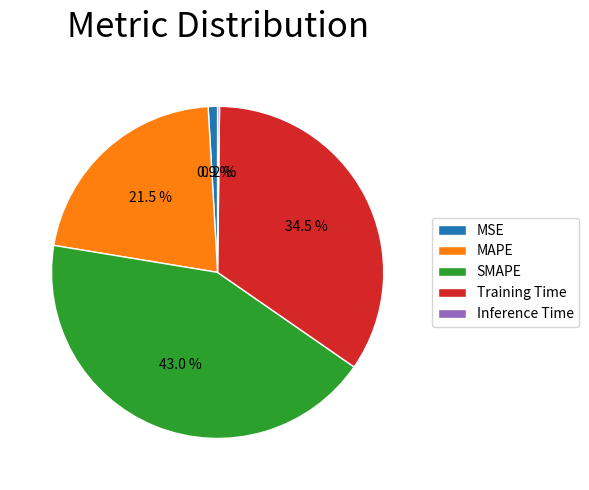

To the nearest percent, what is the difference between the largest and smallest slice percentages?

43%